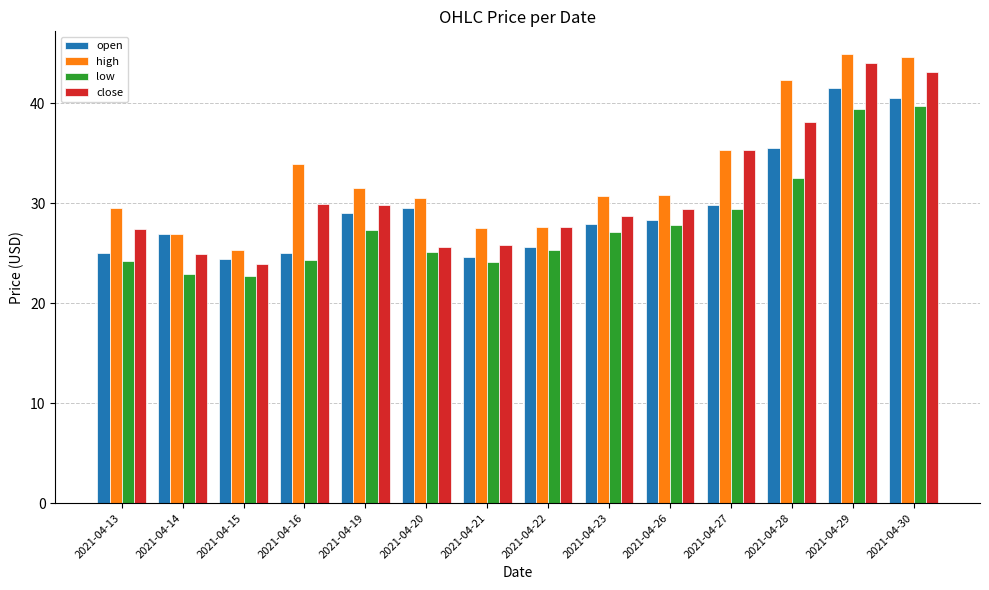

At which label does high first exceed 30?

2021-04-16